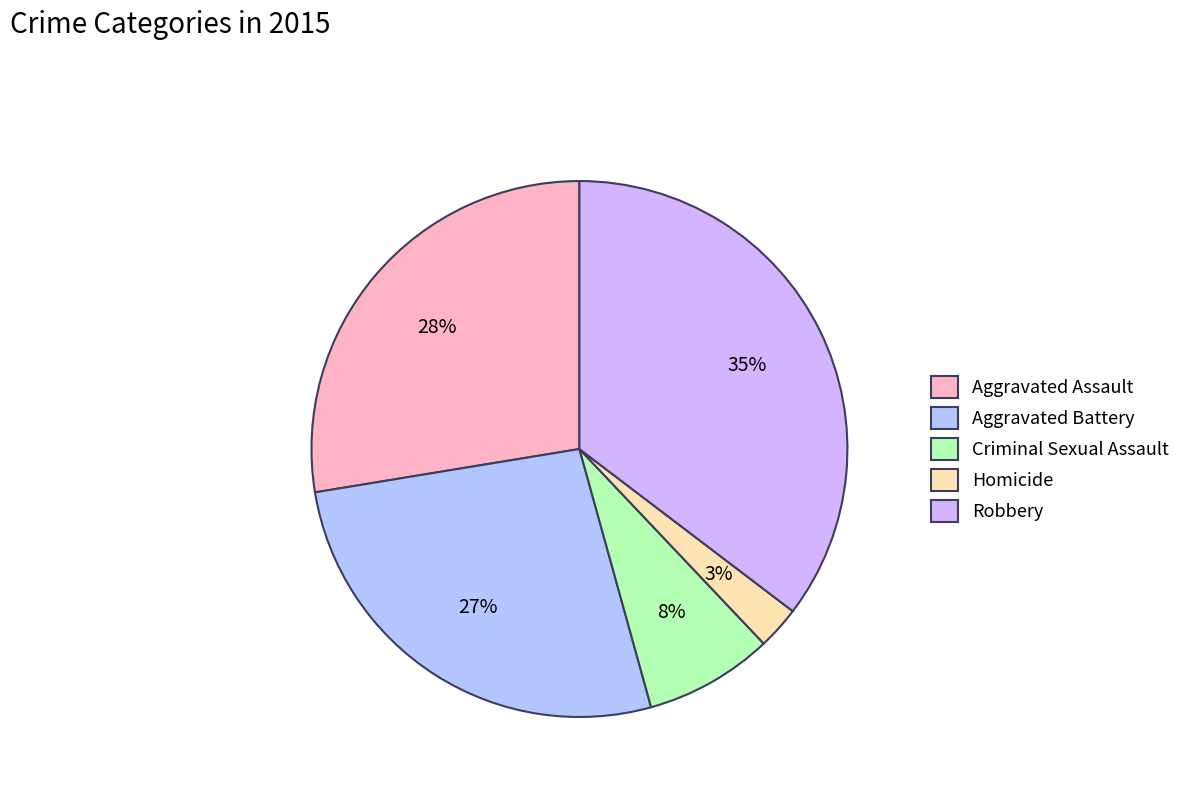

Approximately how many times larger is the value at Criminal Sexual Assault compared to Robbery?

0.2